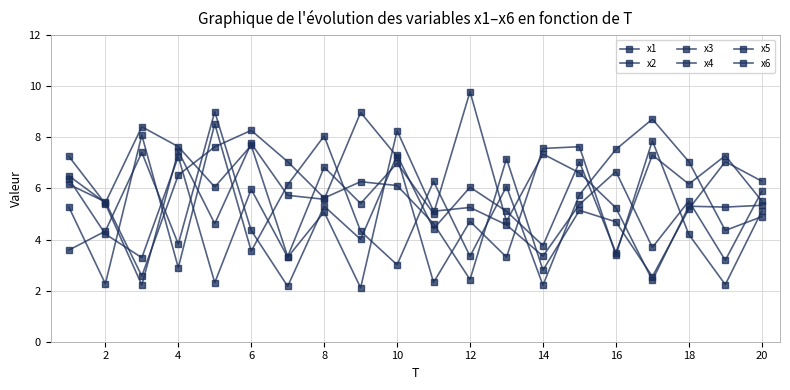

How many data points in x2 are above 6?

10